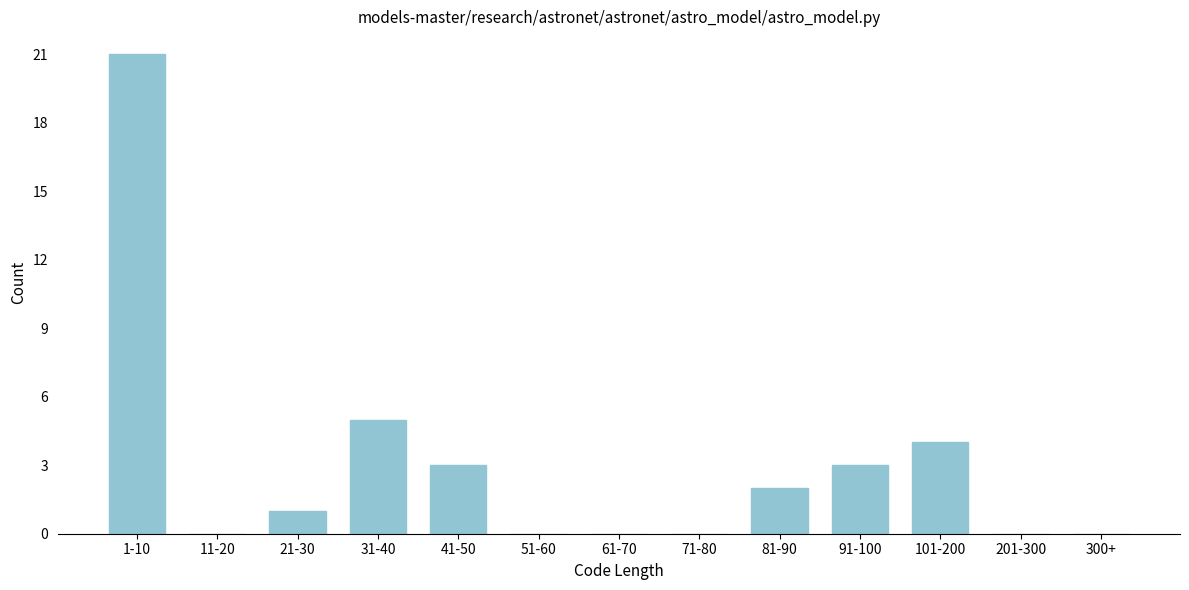

Reading left to right, transcribe all the data shown in this chart.

1-10=21	11-20=0	21-30=1	31-40=5	41-50=3	51-60=0	61-70=0	71-80=0	81-90=2	91-100=3	101-200=4	201-300=0	300+=0